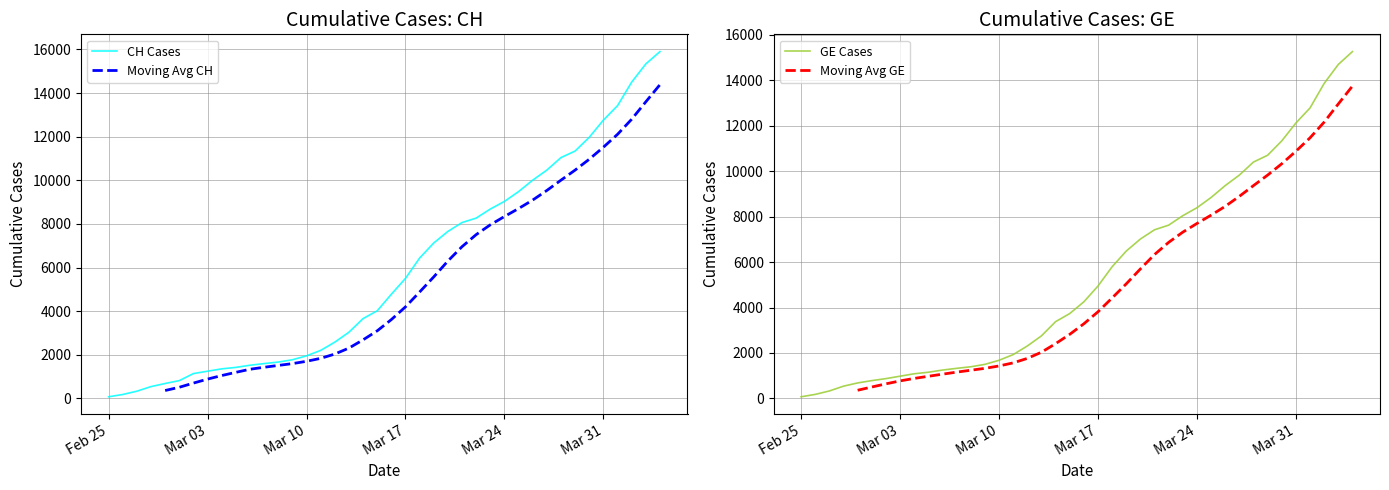

True or false: GE Cases and Moving Avg GE intersect in this chart.

False